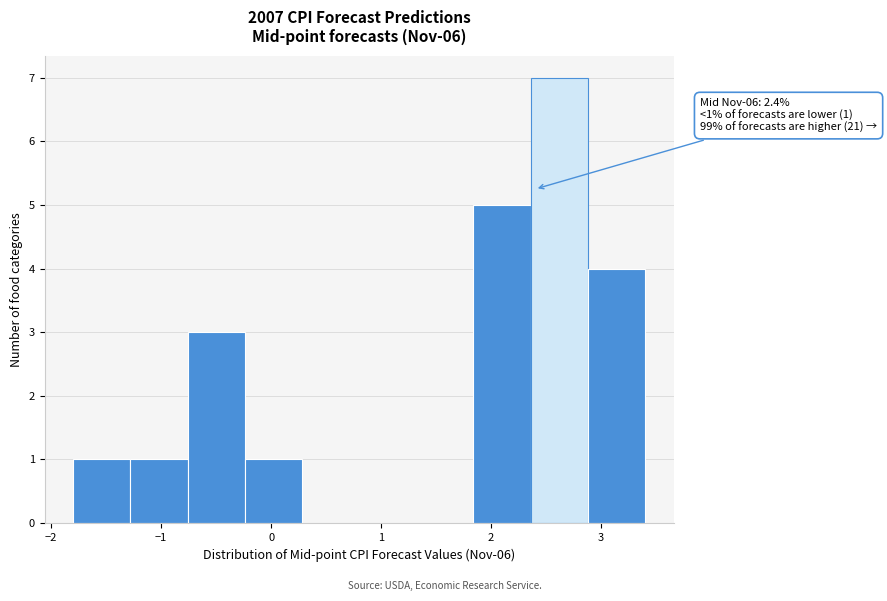

Over which range of the x-axis is the bar tallest?

2.36 to 2.88